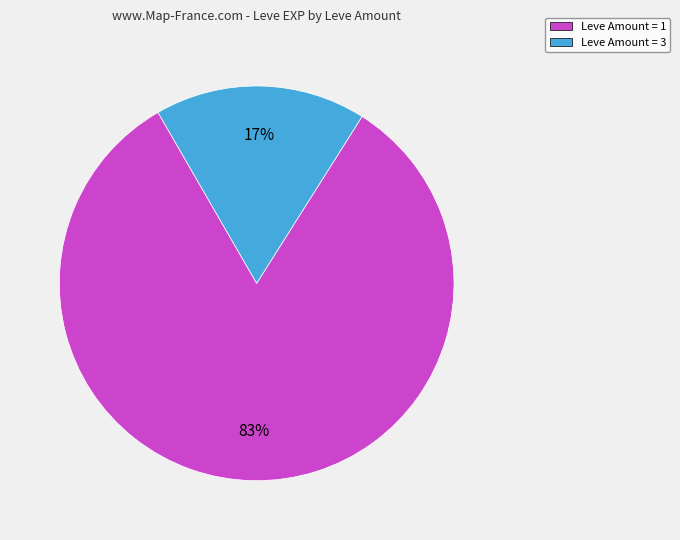

To the nearest percent, what is the average slice percentage?

50%